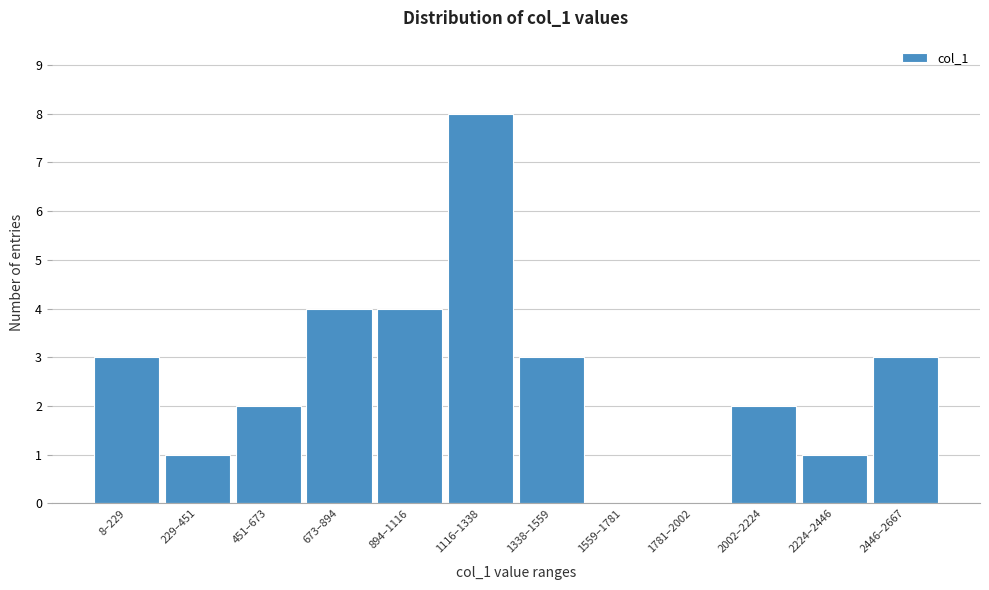

Reading left to right, list all the values displayed in this chart.

8–229=3	229–451=1	451–673=2	673–894=4	894–1116=4	1116–1338=8	1338–1559=3	1559–1781=0	1781–2002=0	2002–2224=2	2224–2446=1	2446–2667=3